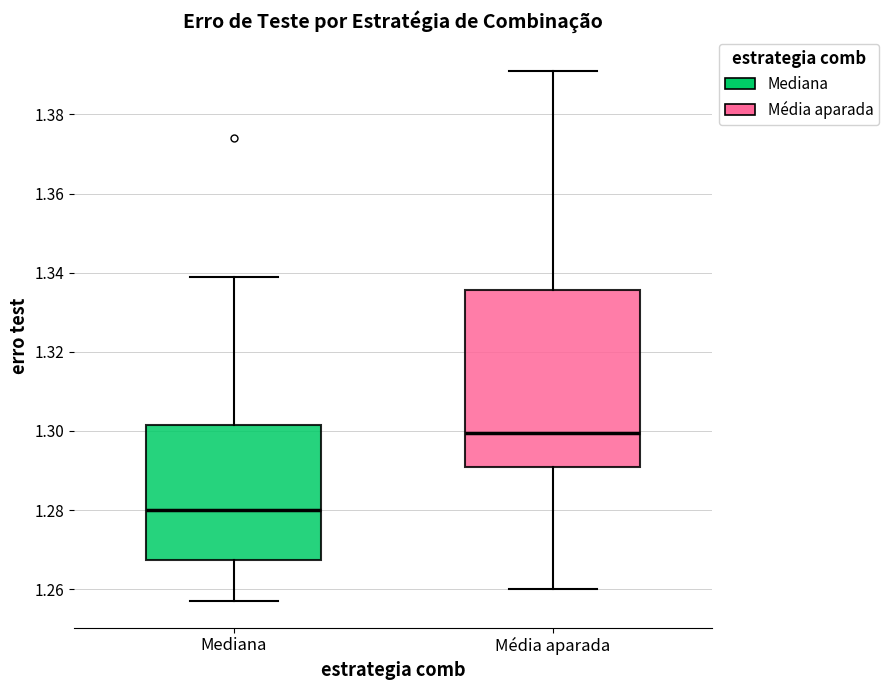

Reading left to right, transcribe this box plot: for each box, give where its median line is, the range the box spans, and where its two whiskers end, as read against the y-axis. The values are not printed on the chart, so give them approximately, as read against the axis.

Mediana: median 1.280, box 1.268 to 1.302, whiskers 1.258 to 1.340
Média aparada: median 1.300, box 1.292 to 1.336, whiskers 1.260 to 1.392